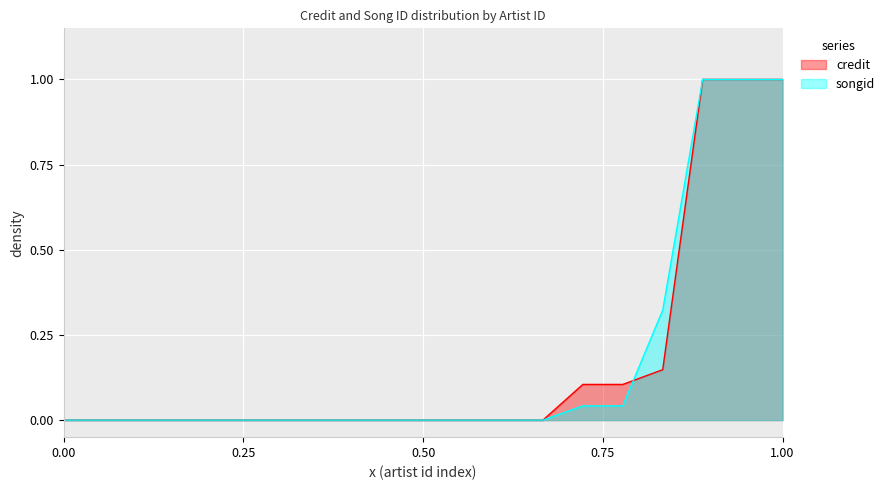

True or false: credit has a value of 0.7 at 0.00.

False